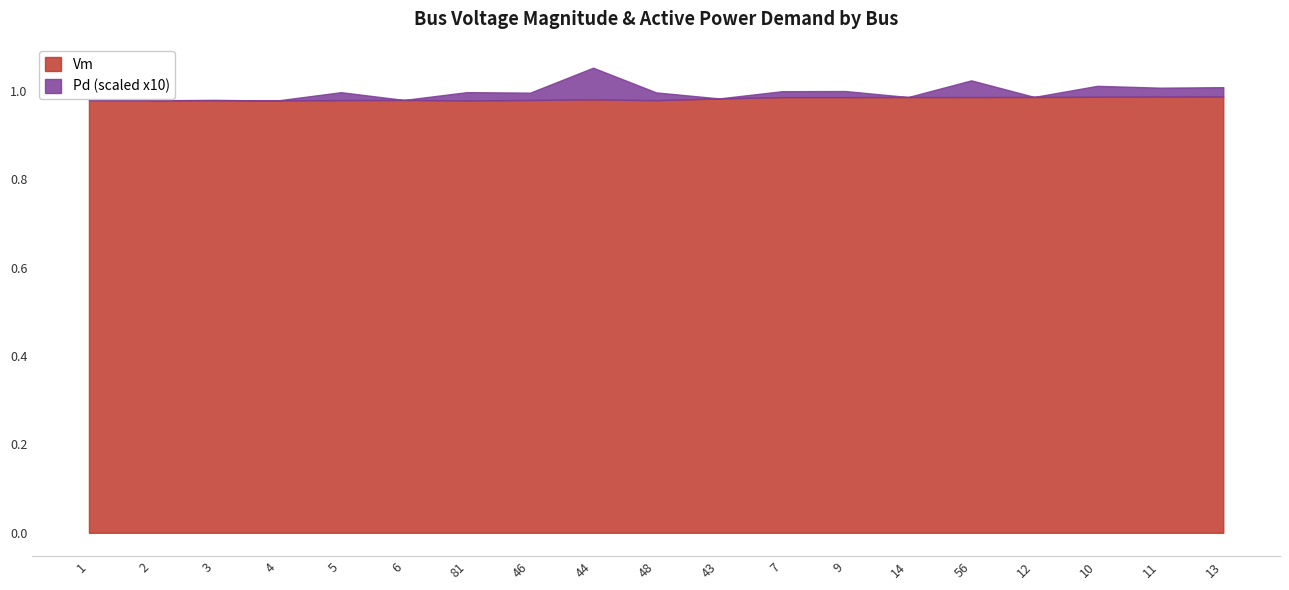

What is the label of the 17th point from the left?

10